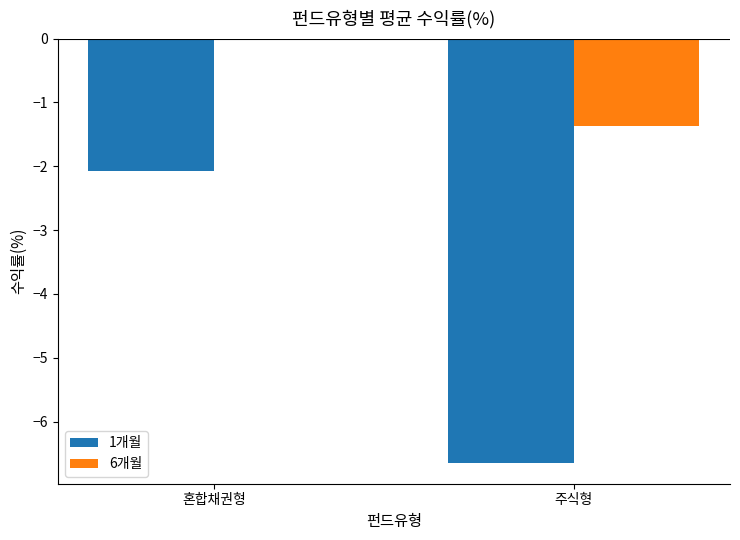

Which category has the highest value in the 1개월 series?

혼합채권형